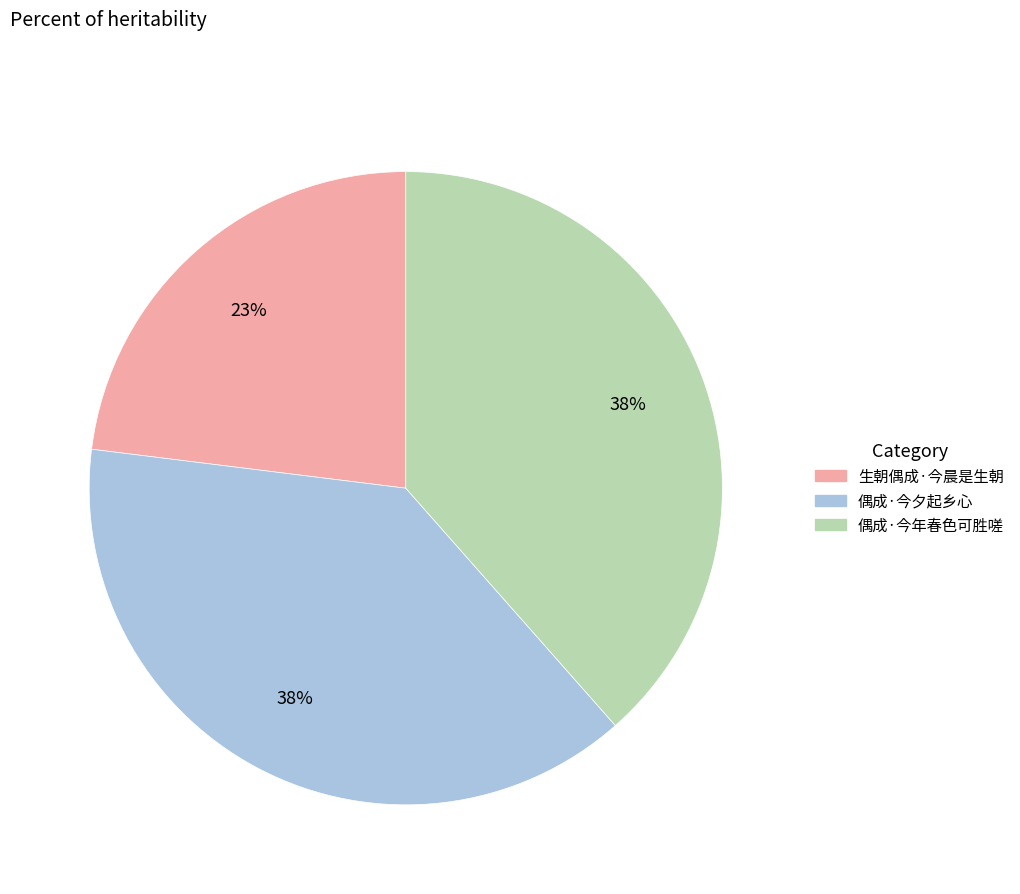

How many segments does this pie chart have?

3